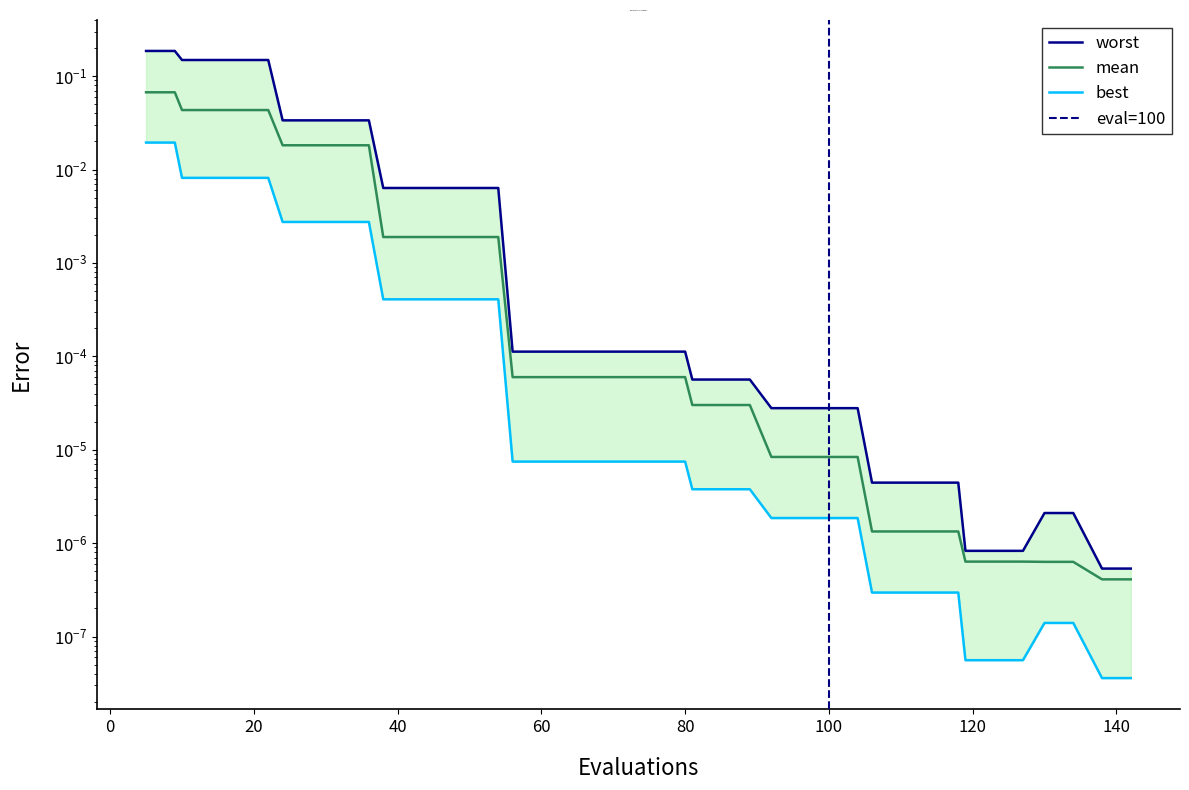

The value of best at 30 is 0.0. True or false?

False